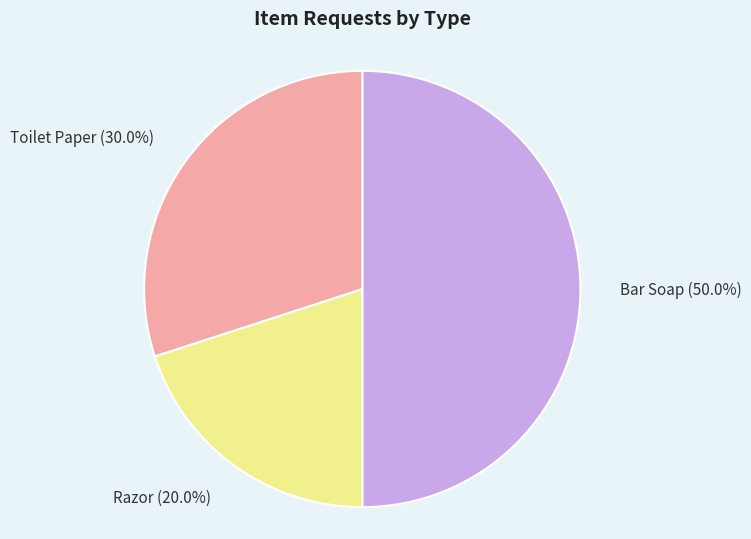

Rank the categories by value from highest to lowest.

Bar Soap, Toilet Paper, Razor